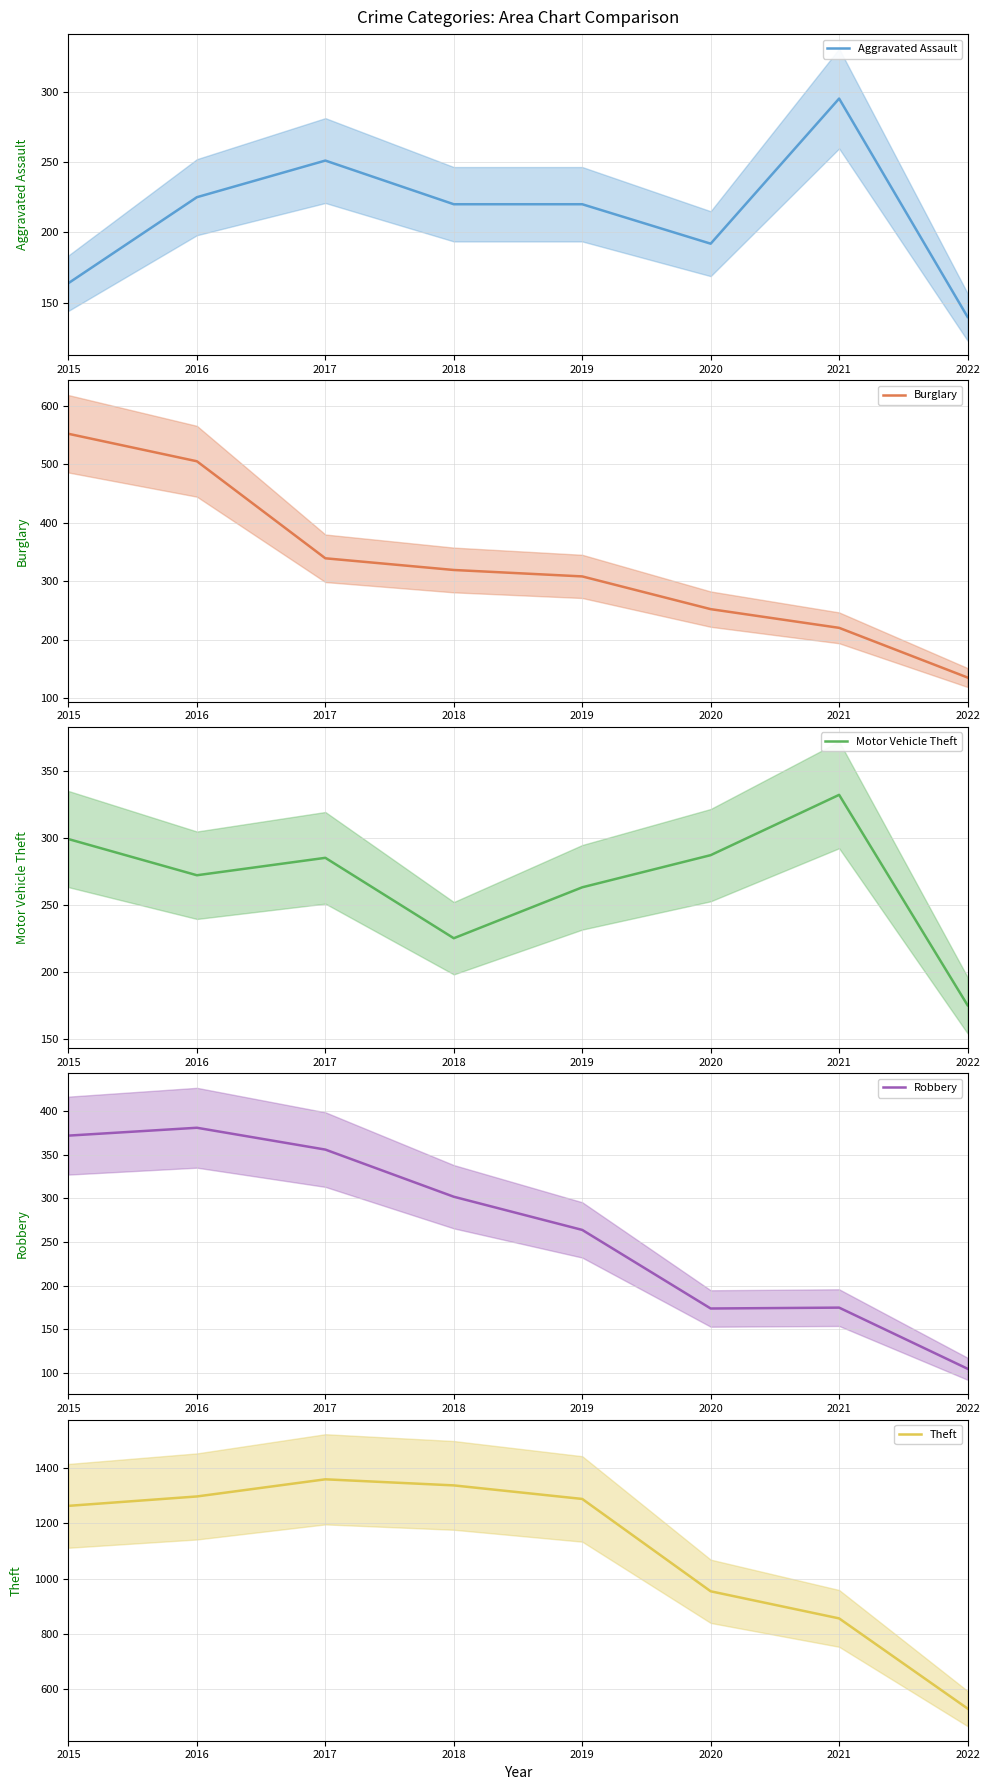

Reading left to right, what are all the values shown in this chart?

Aggravated Assault: 164	225	251	220	220	192	295	140
Burglary: 552	505	339	319	308	252	220	135
Motor Vehicle Theft: 299	272	285	225	263	287	332	175
Robbery: 372	381	356	302	264	174	175	105
Theft: 1263	1297	1359	1337	1288	954	856	530